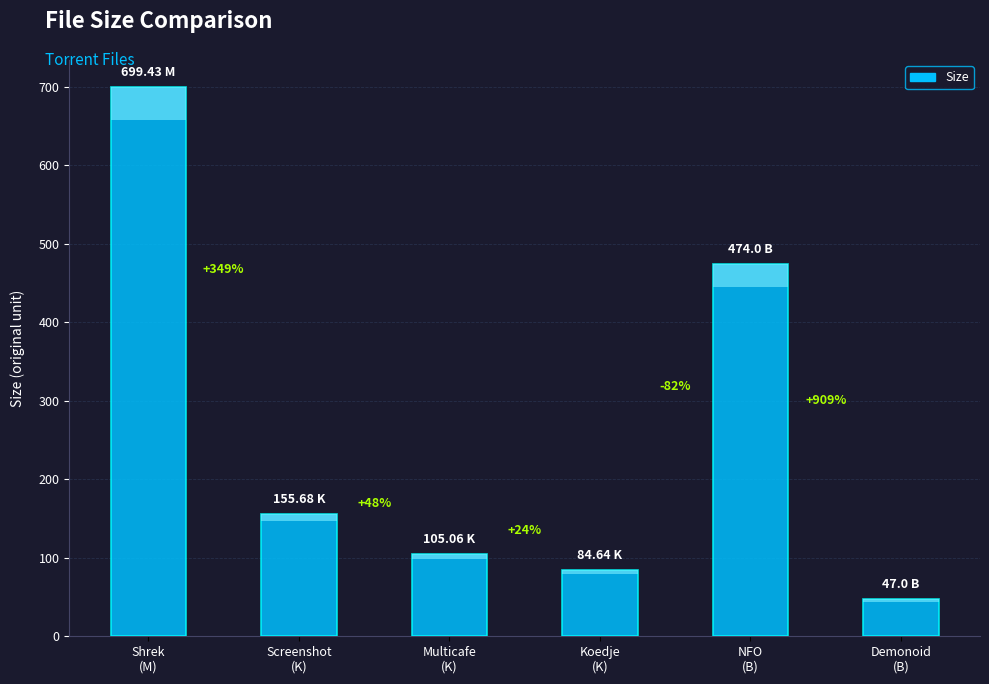

Where is the data nearest to the value 373?

NFO
(B)